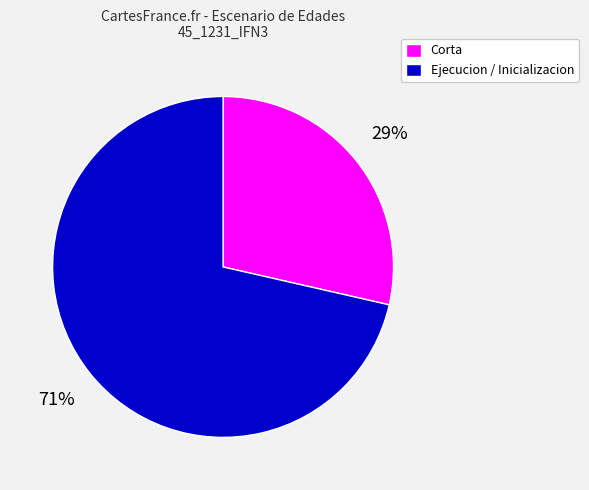

Rank the categories by value from highest to lowest.

Ejecucion / Inicializacion, Corta